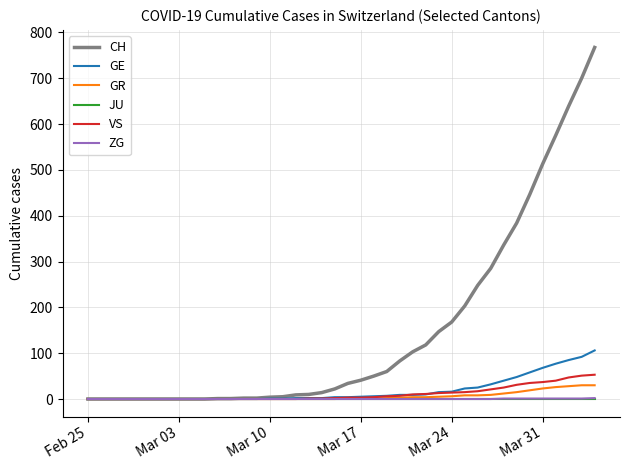

Is this an area chart (filled region under the line)?

No